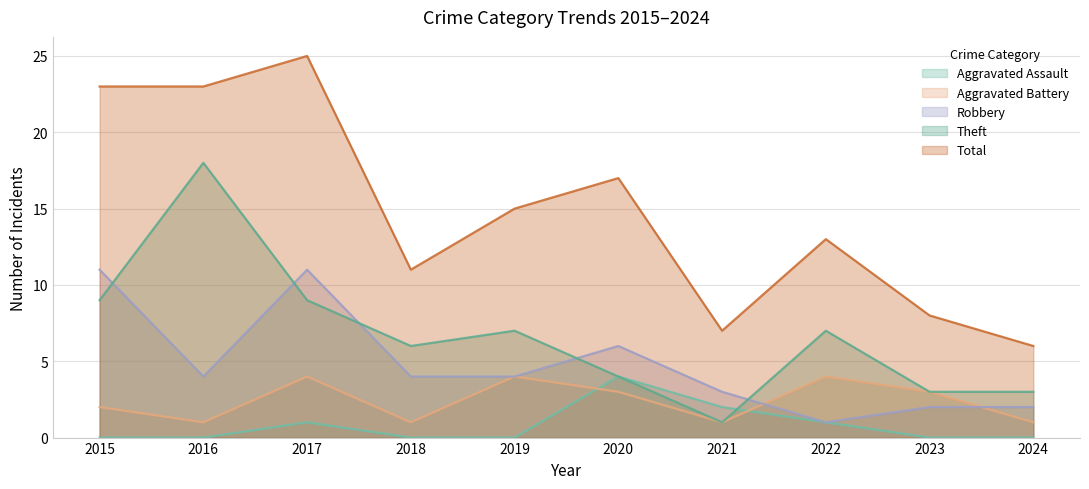

True or false: Aggravated Battery and Total cross at least once.

False